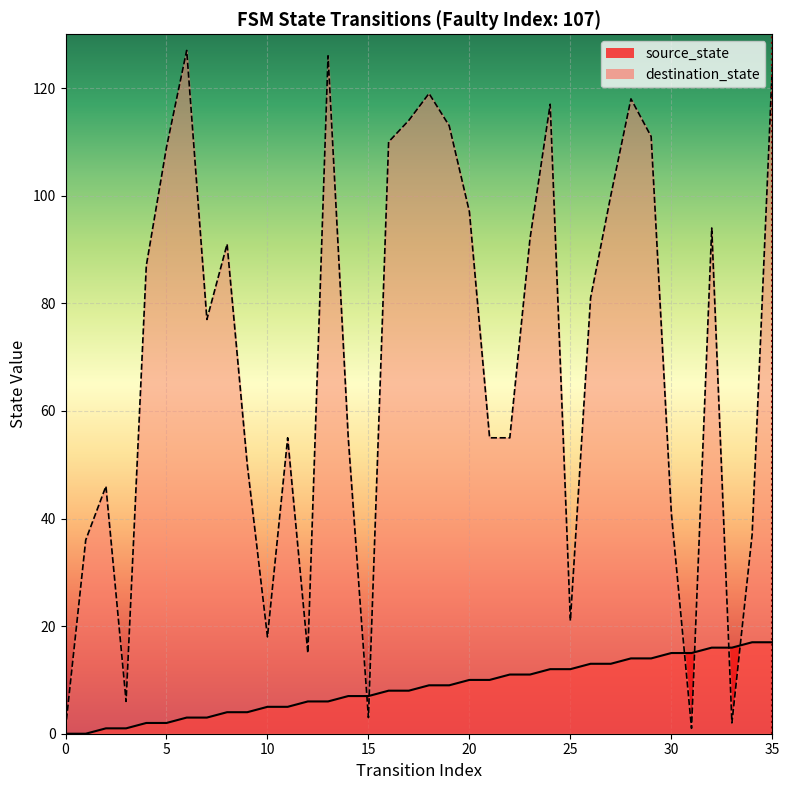

Where does the source_state series first go above 9?

20